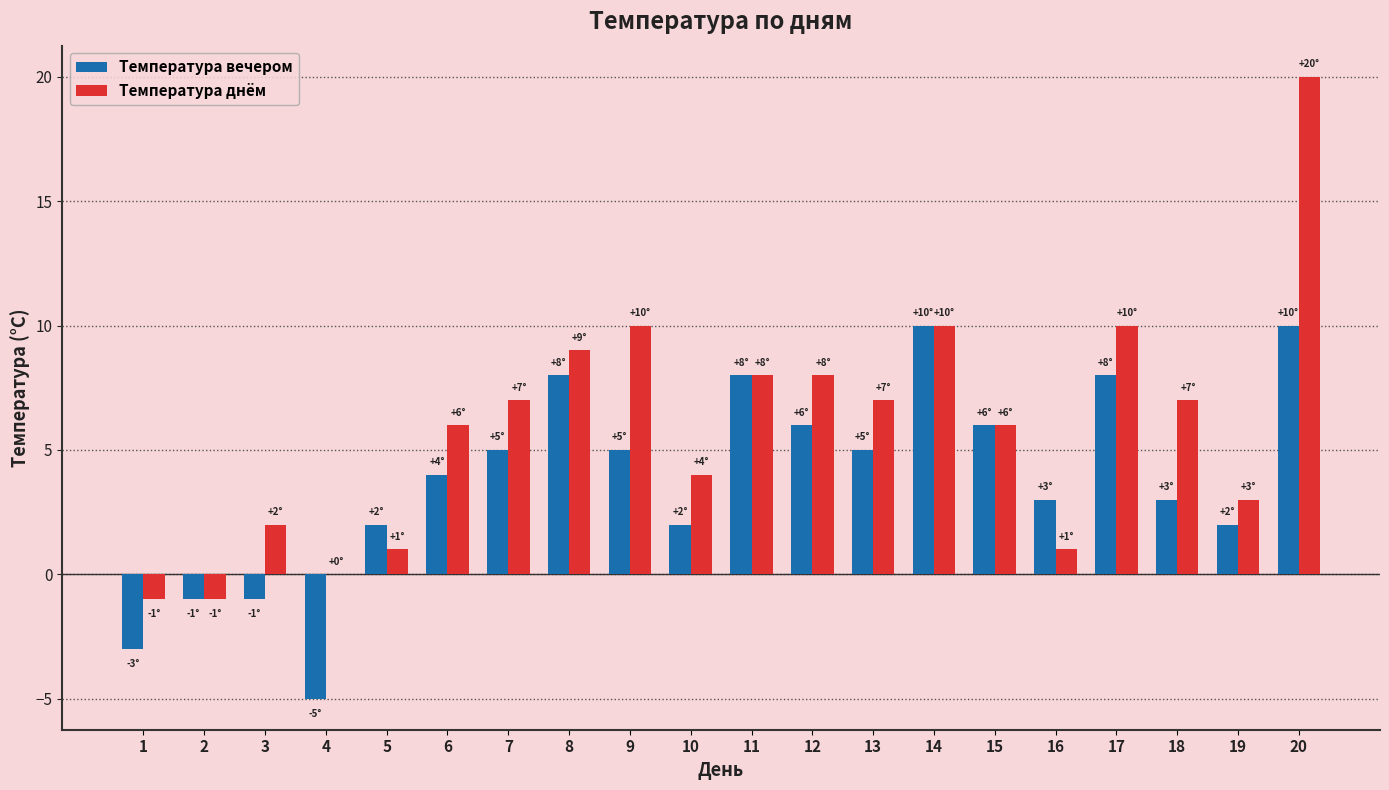

Count the number of categories in the chart.

20